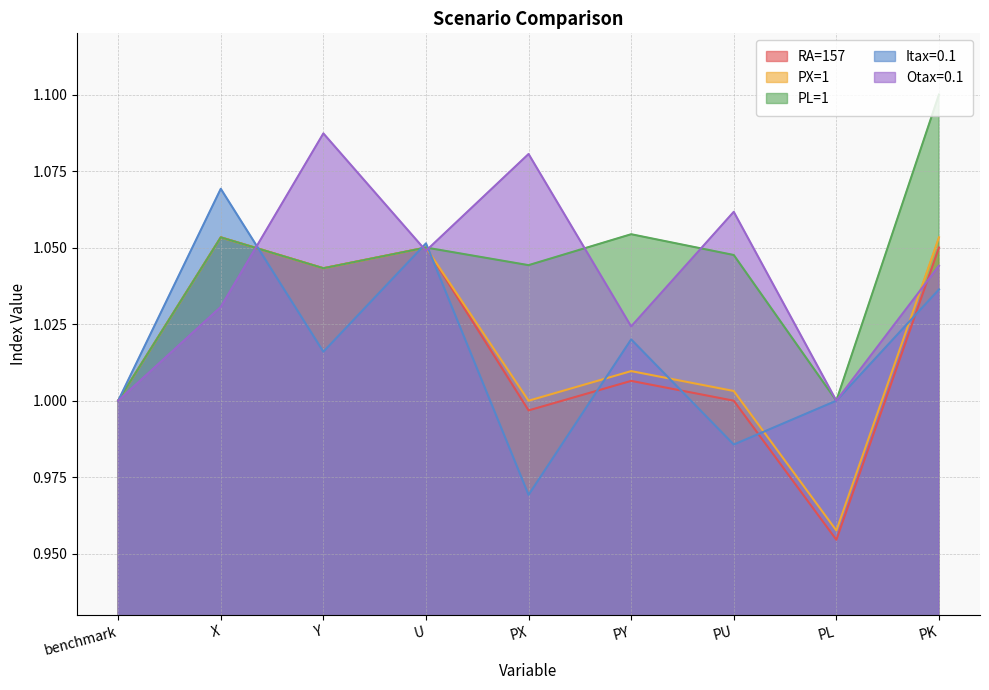

True or false: PL=1 has a value of 1.7 at PY.

False